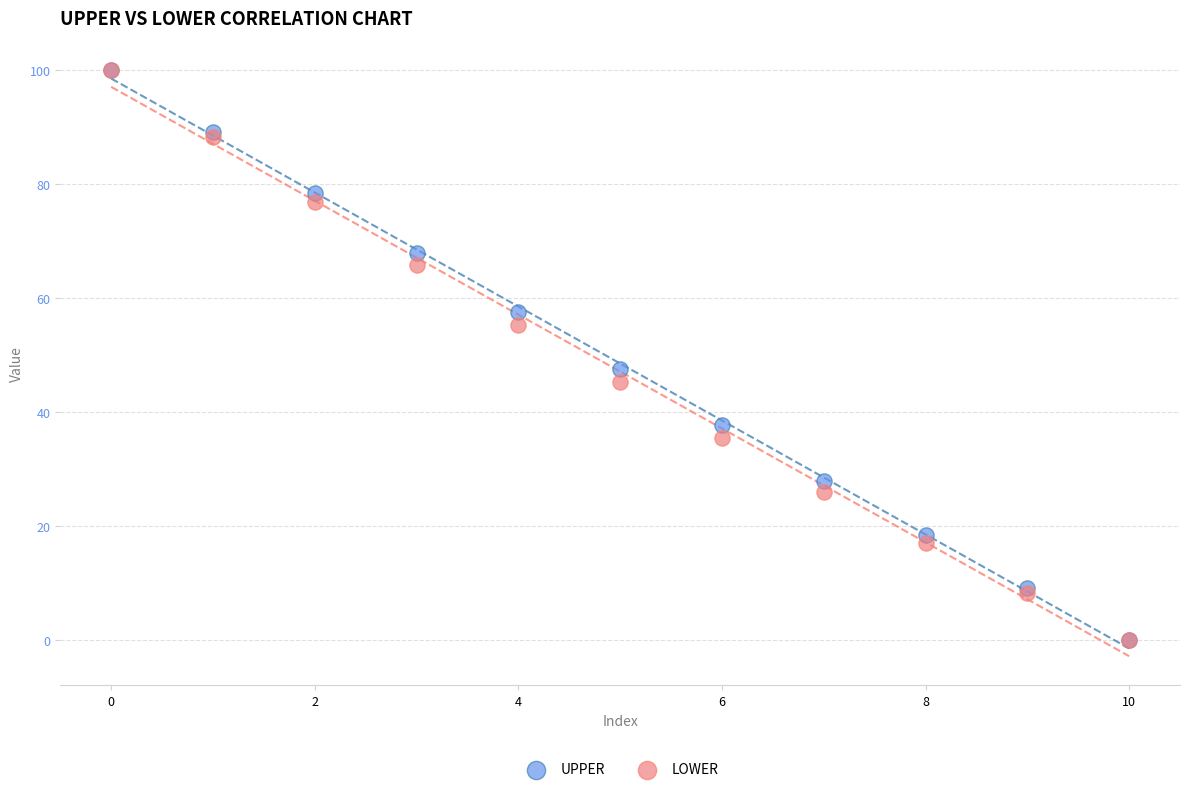

In the UPPER series, what Y value is closest to 49?

47.6